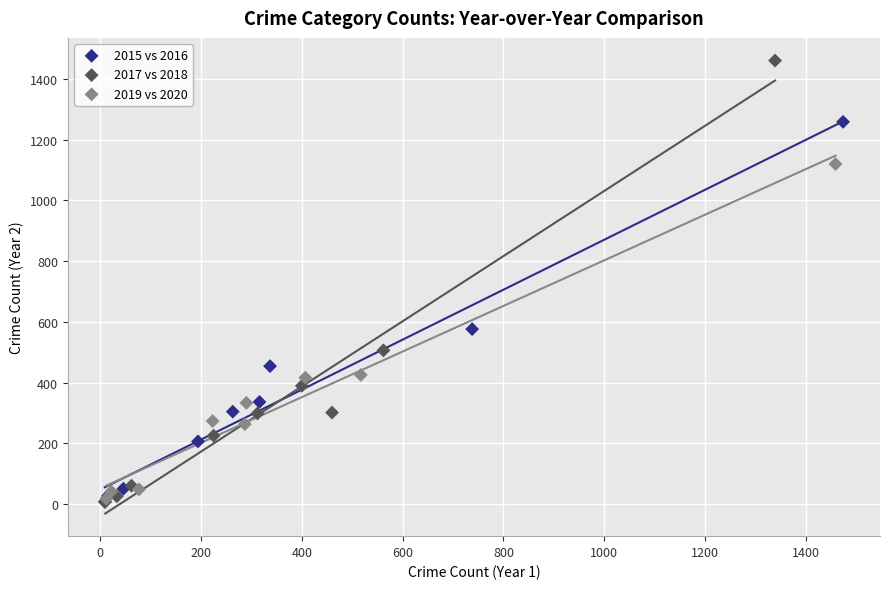

Which series reaches the maximum Y coordinate?

2017 vs 2018